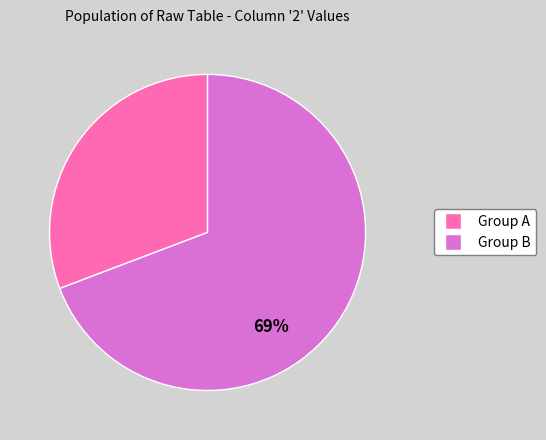

Is there a majority slice in this chart?

Yes